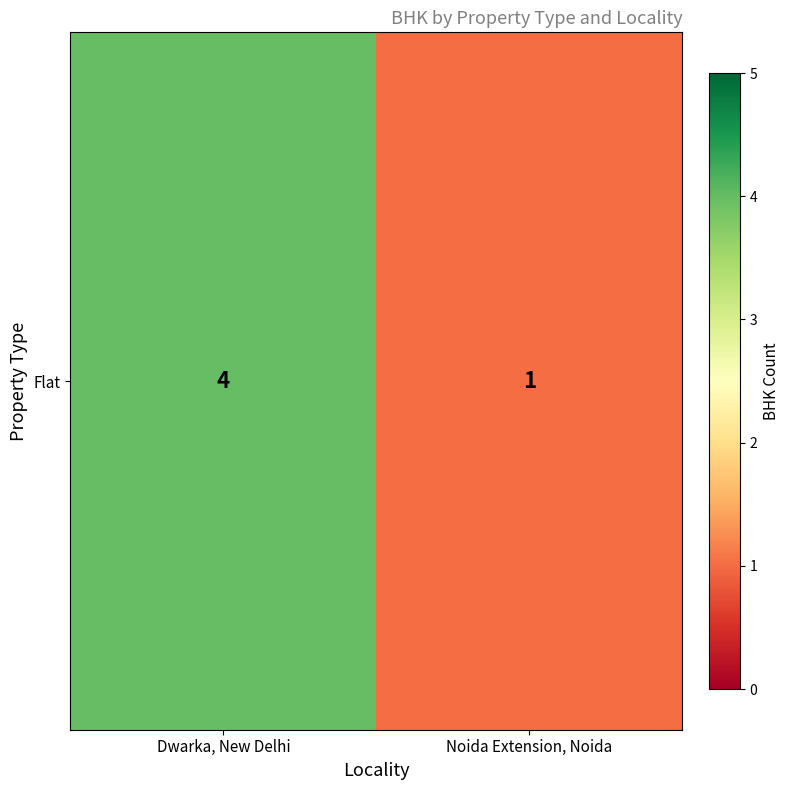

What is the average value?

2